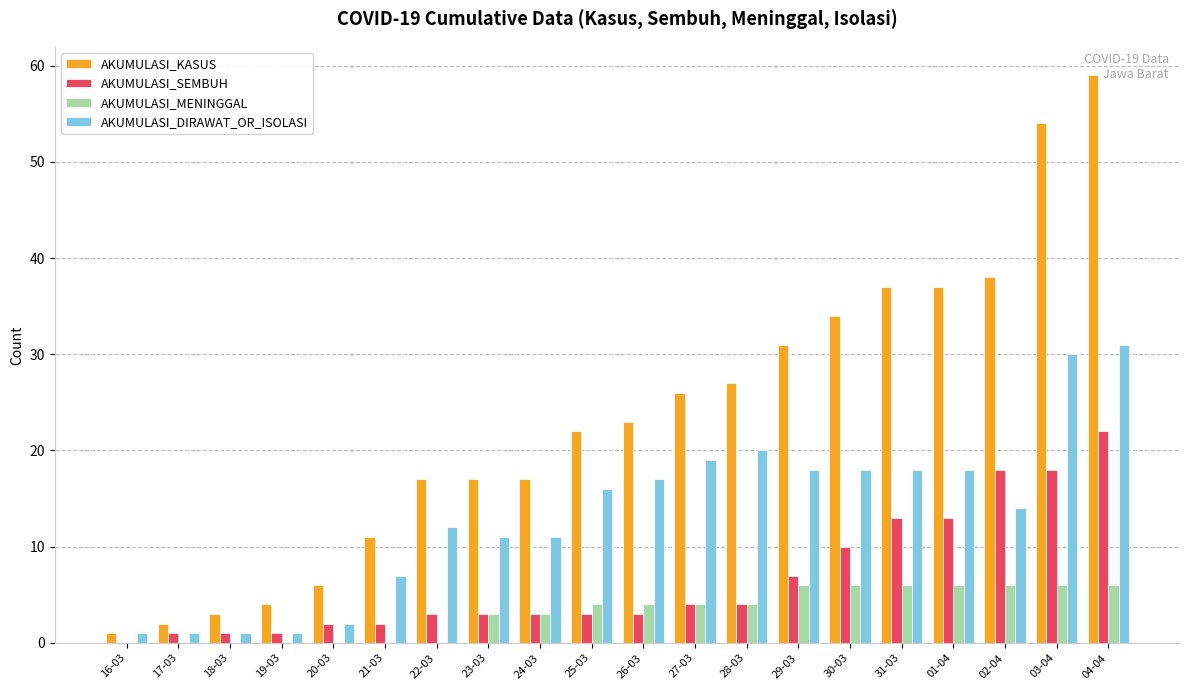

Between 25-03 and 28-03, which series saw the biggest shift?

AKUMULASI_KASUS